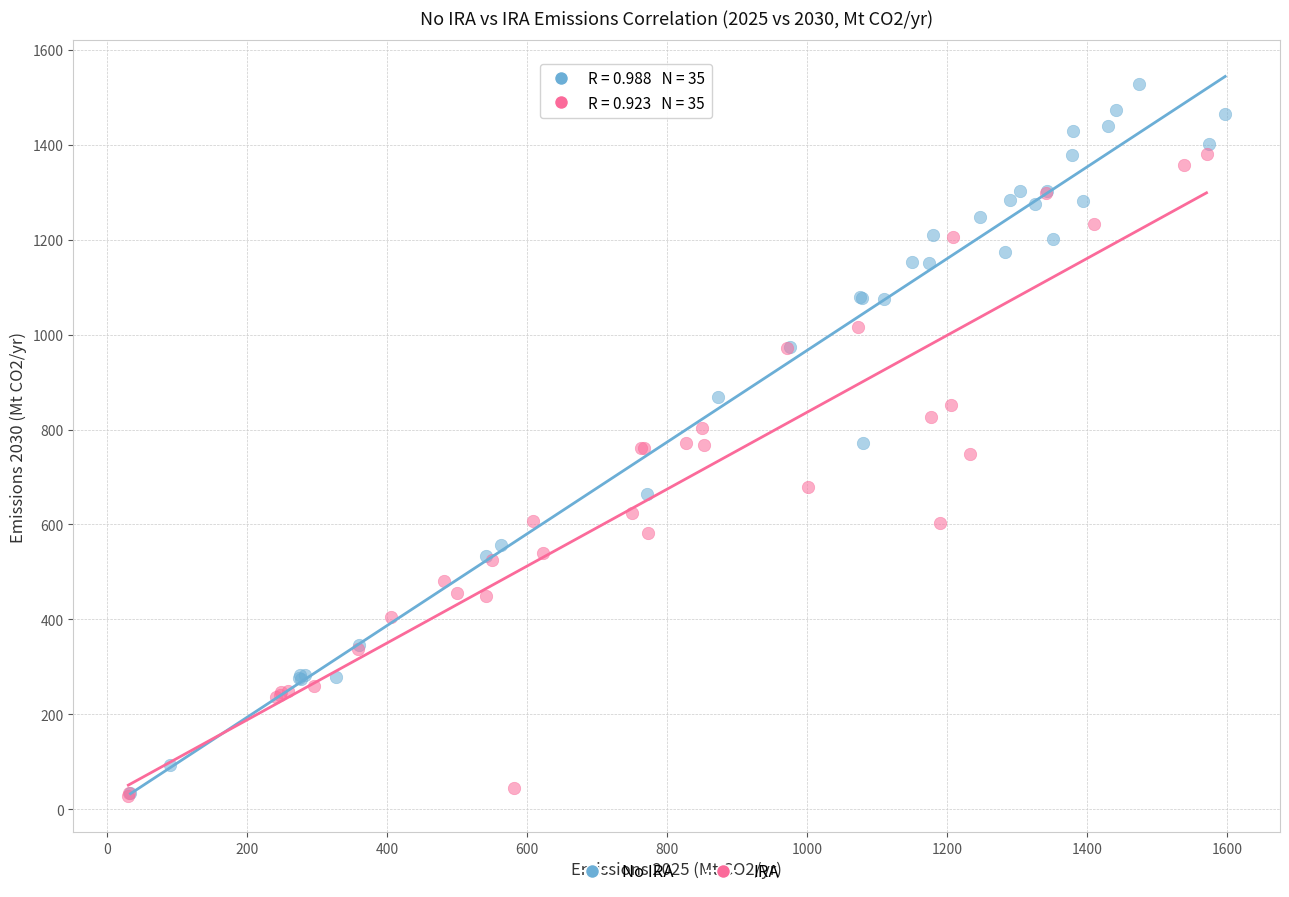

What are all the series names shown in the legend?

No IRA, IRA